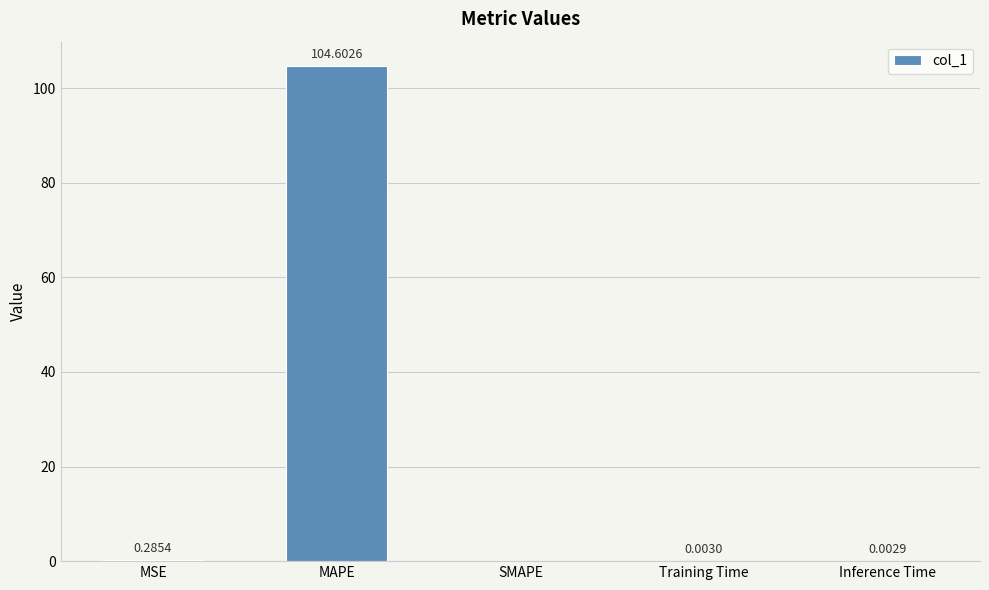

What is the sum of all values?

104.9